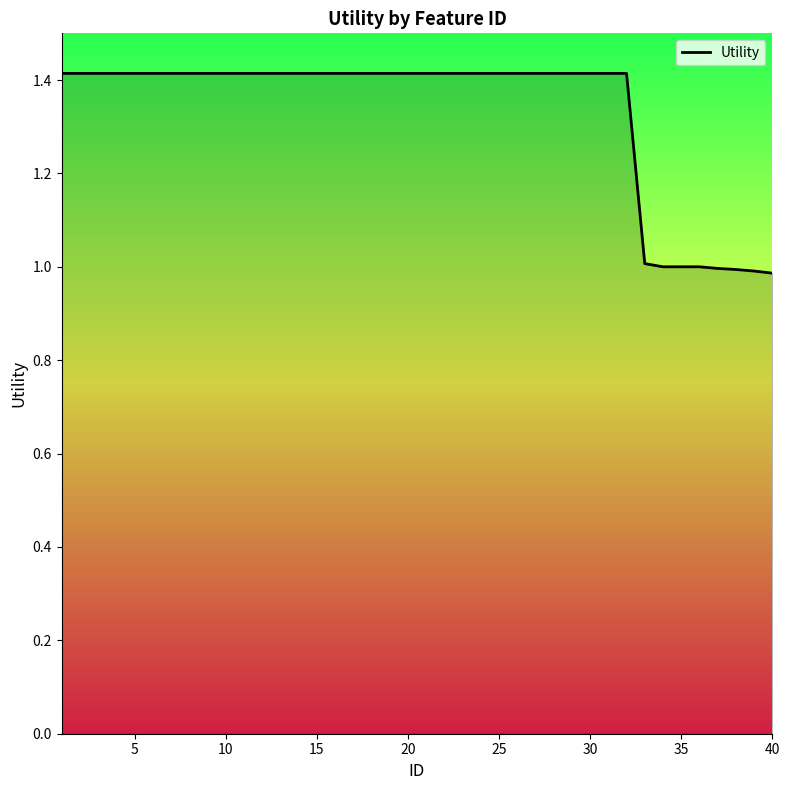

What is the difference between the maximum and minimum values?

0.4